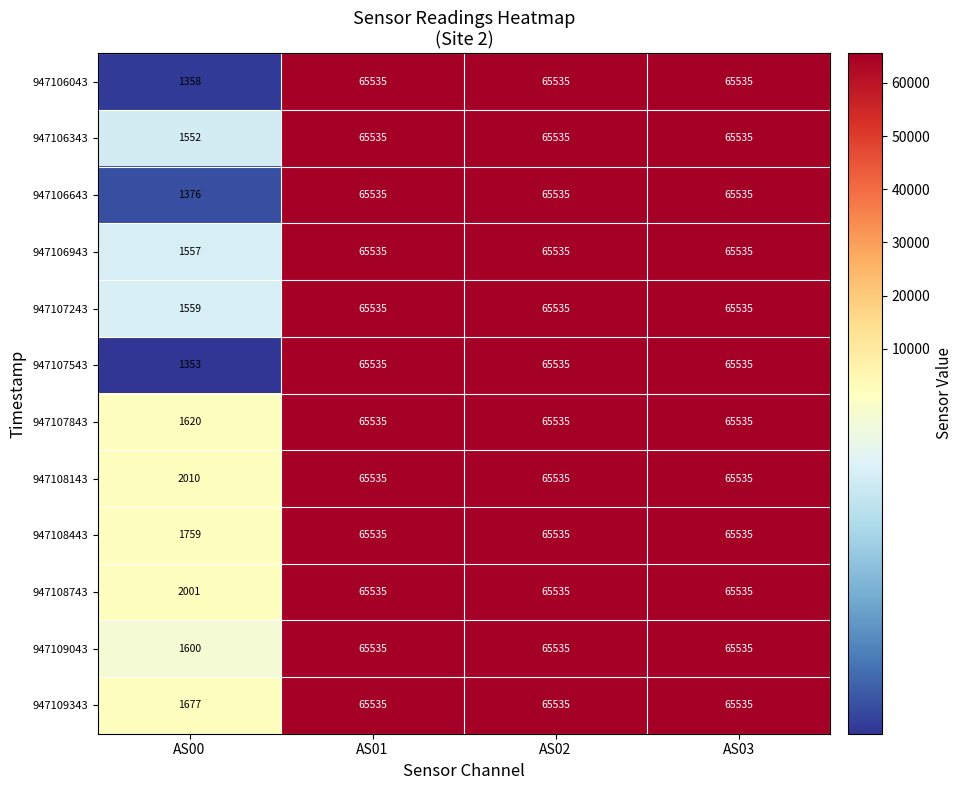

Is it true that 947108443 equals 113891 at AS01?

False